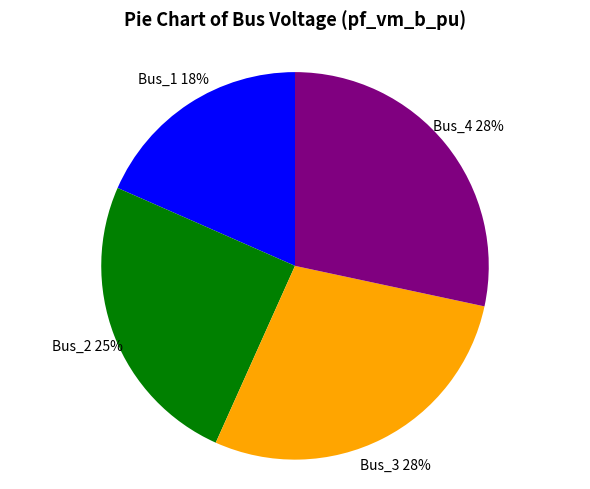

To the nearest percent, what is the average slice percentage?

25%